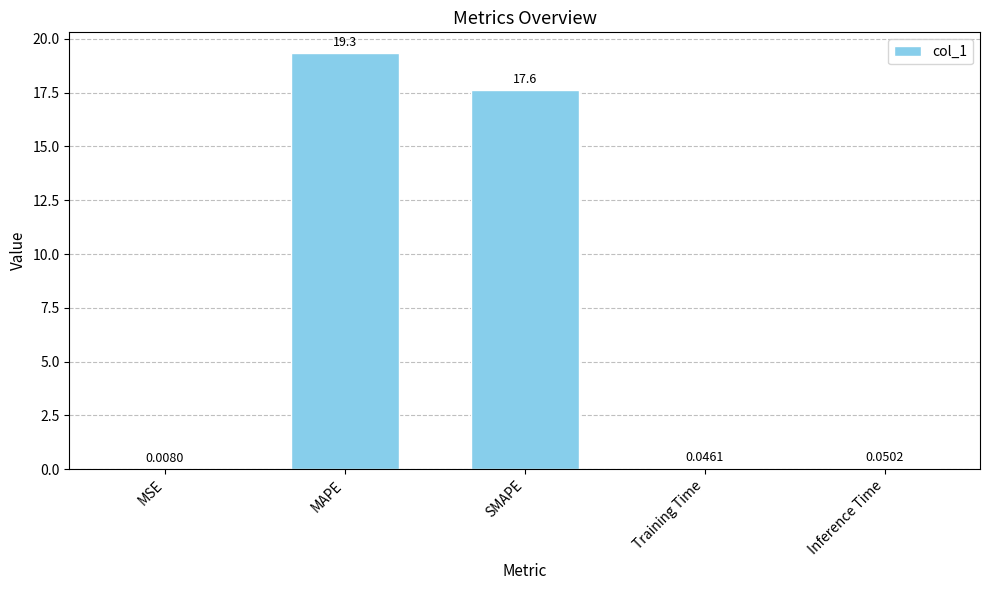

At which label is the value closest to 9?

SMAPE